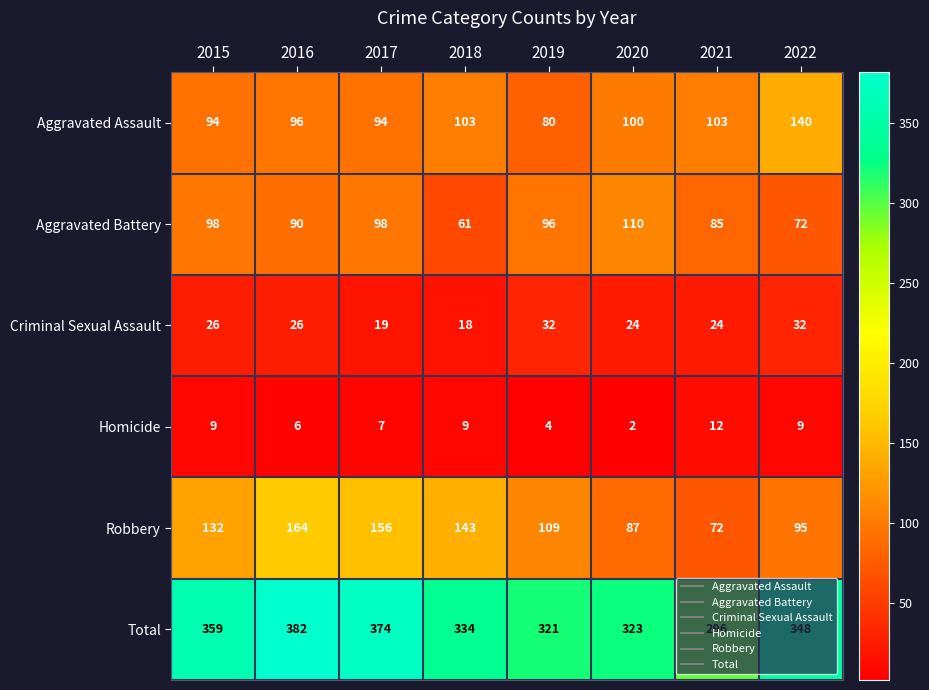

Which label corresponds to the smallest value in the chart?

2020